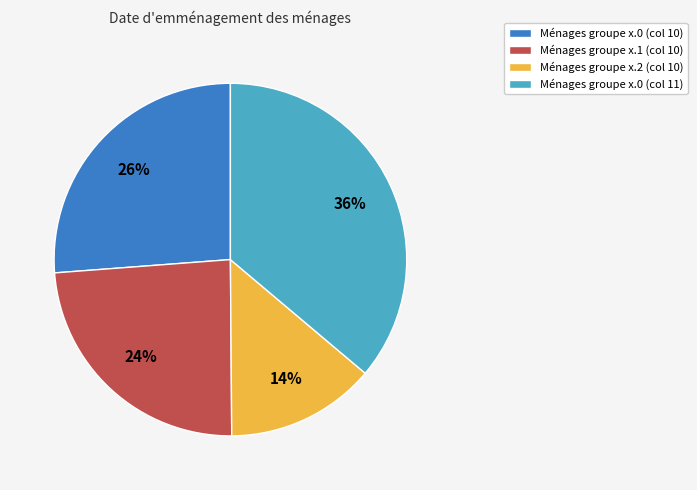

Rank the categories by value from highest to lowest.

Ménages groupe x.0 (col 11), Ménages groupe x.0 (col 10), Ménages groupe x.1 (col 10), Ménages groupe x.2 (col 10)